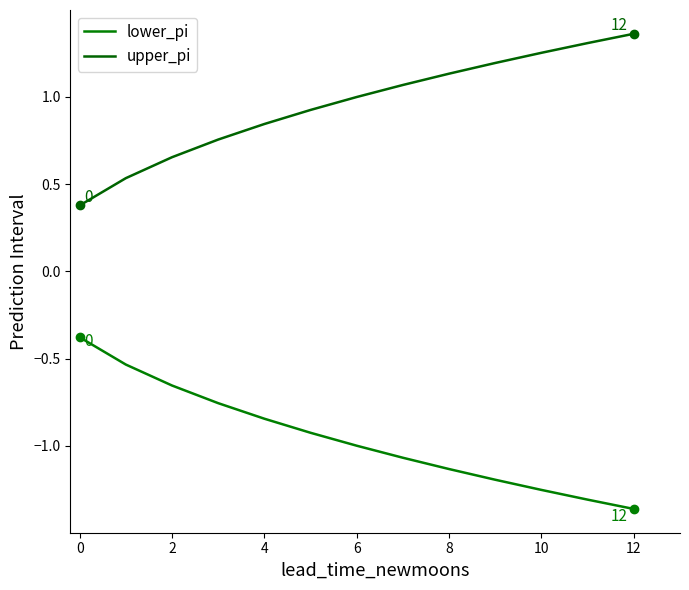

What is the maximum value shown in the chart?

1.4